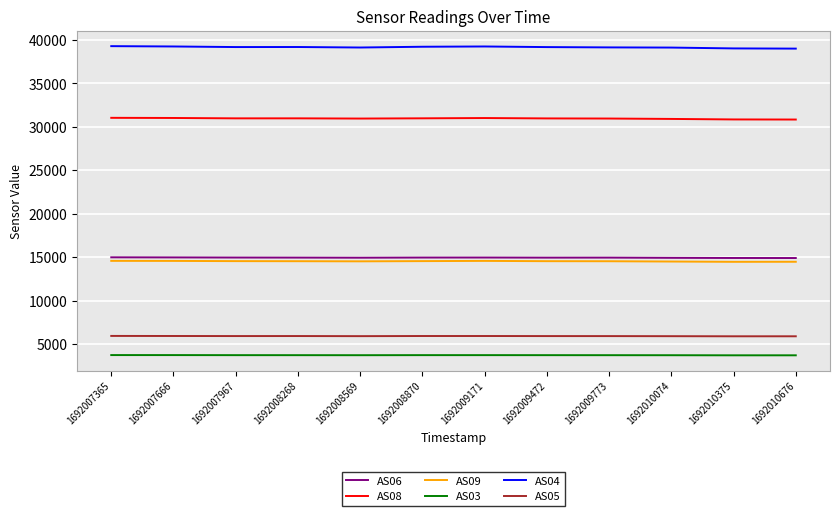

What is the smallest value displayed?

3712